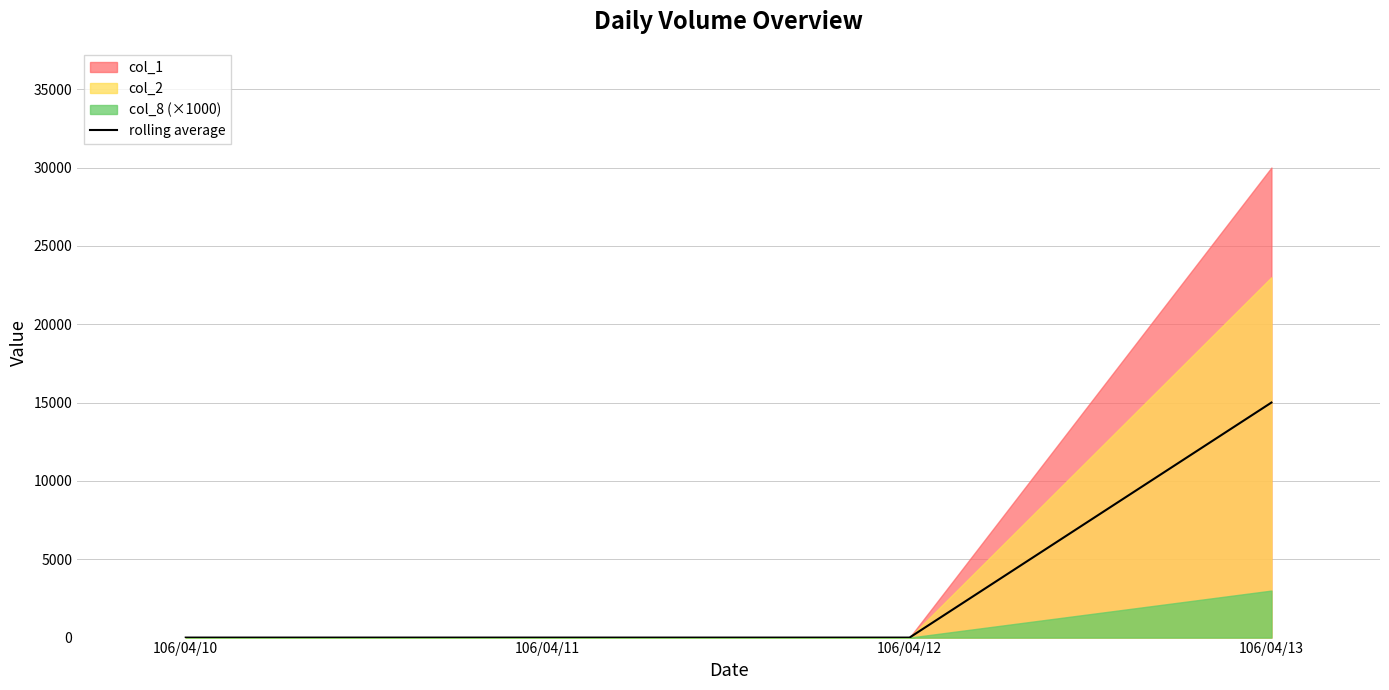

Rank the categories by value from lowest to highest.

106/04/10, 106/04/11, 106/04/12, 106/04/13